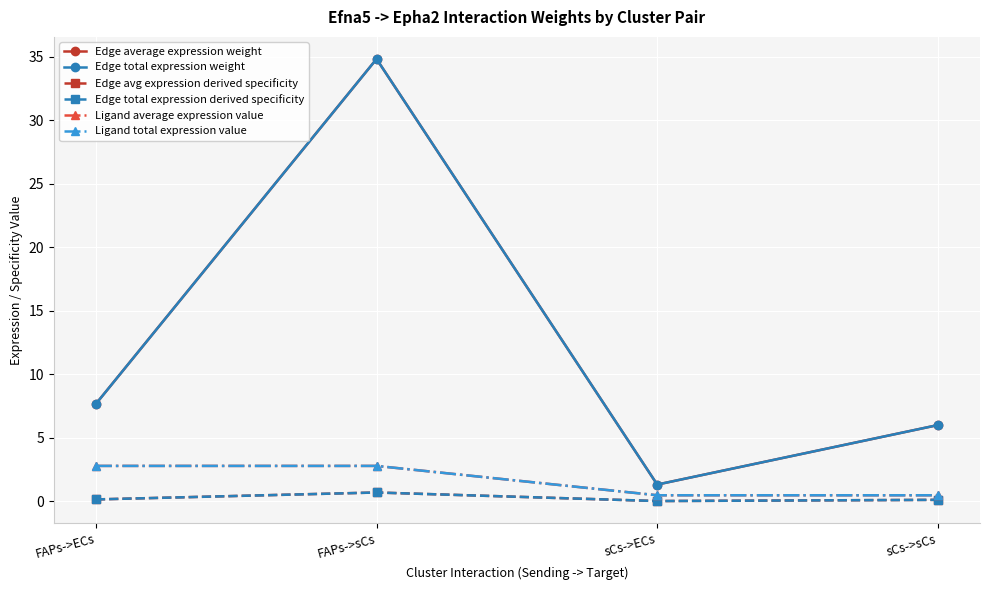

Is this an area chart (filled region under the line)?

No